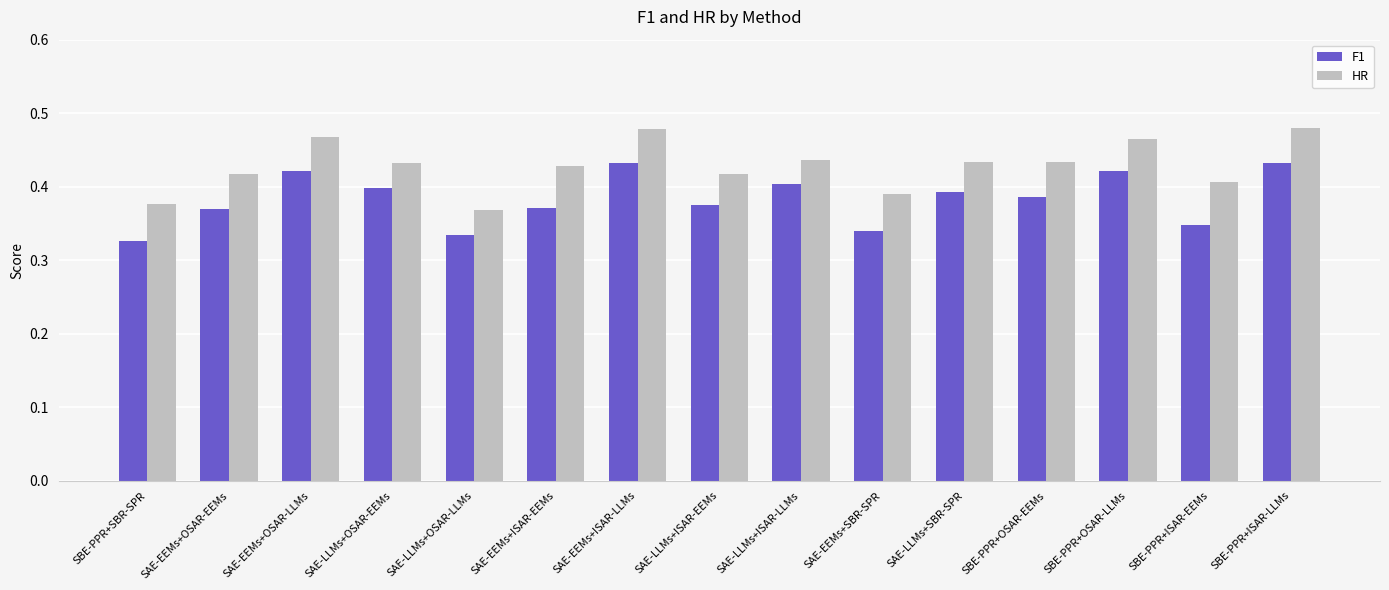

What is the total value across all series at SAE-EEMs+ISAR-LLMs?

0.9